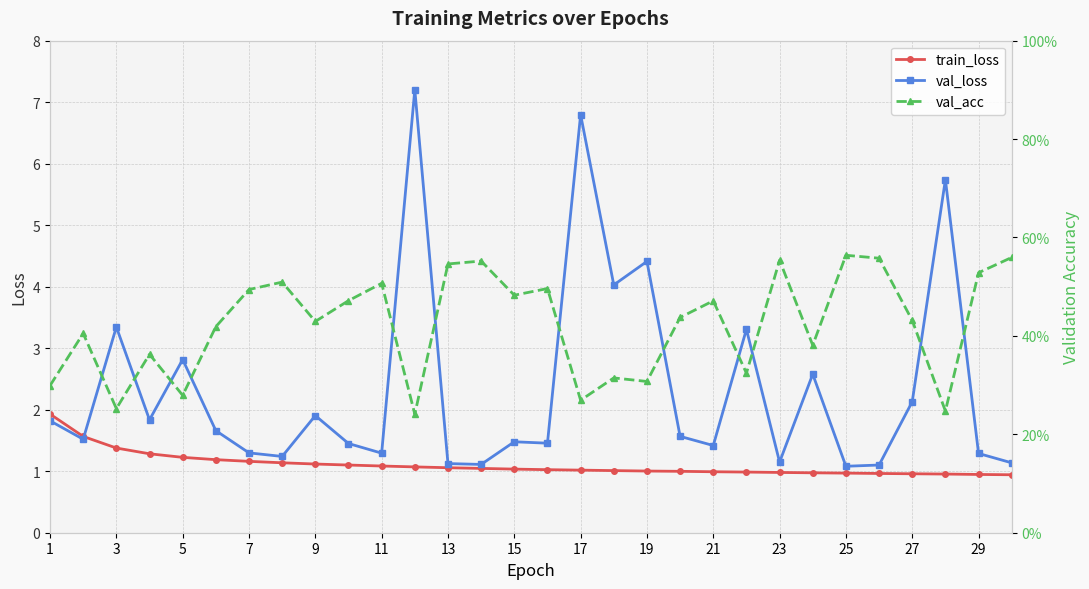

Read the val_loss value at 19.

4.4